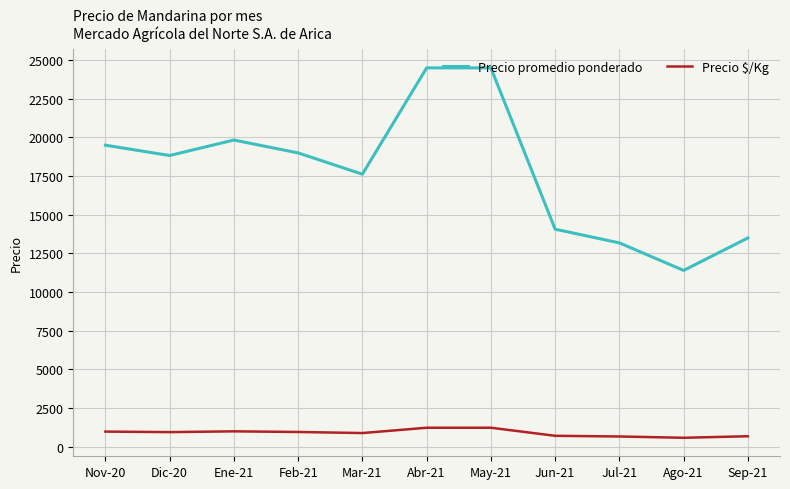

What is the smallest value displayed?

575